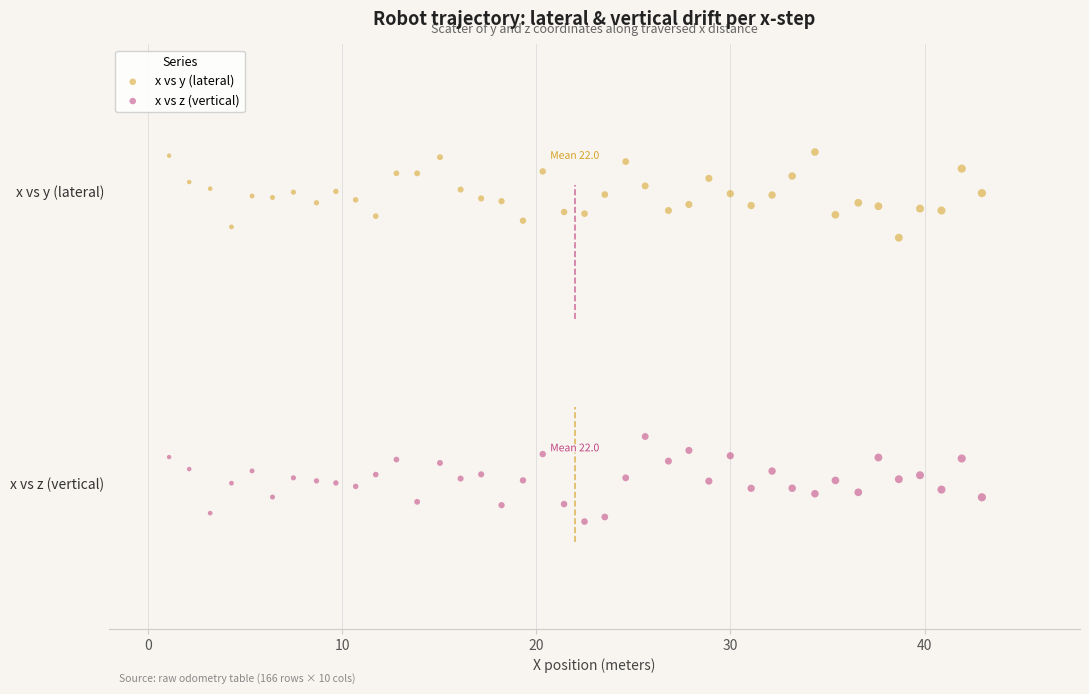

Which series contains the lowest Y value?

x vs z (vertical)